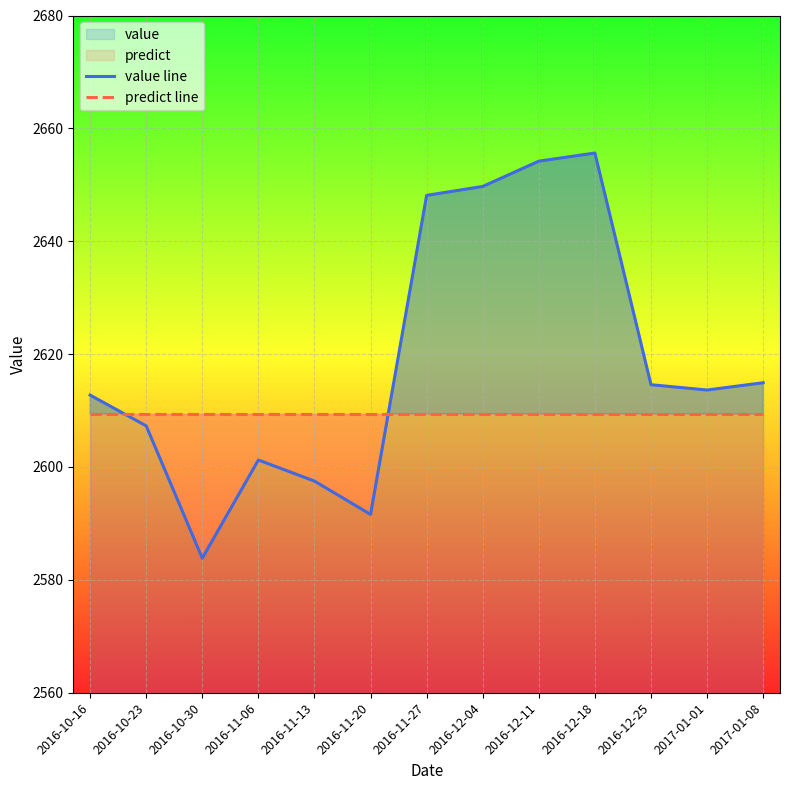

What is the label of the 12th point from the left?

2017-01-01